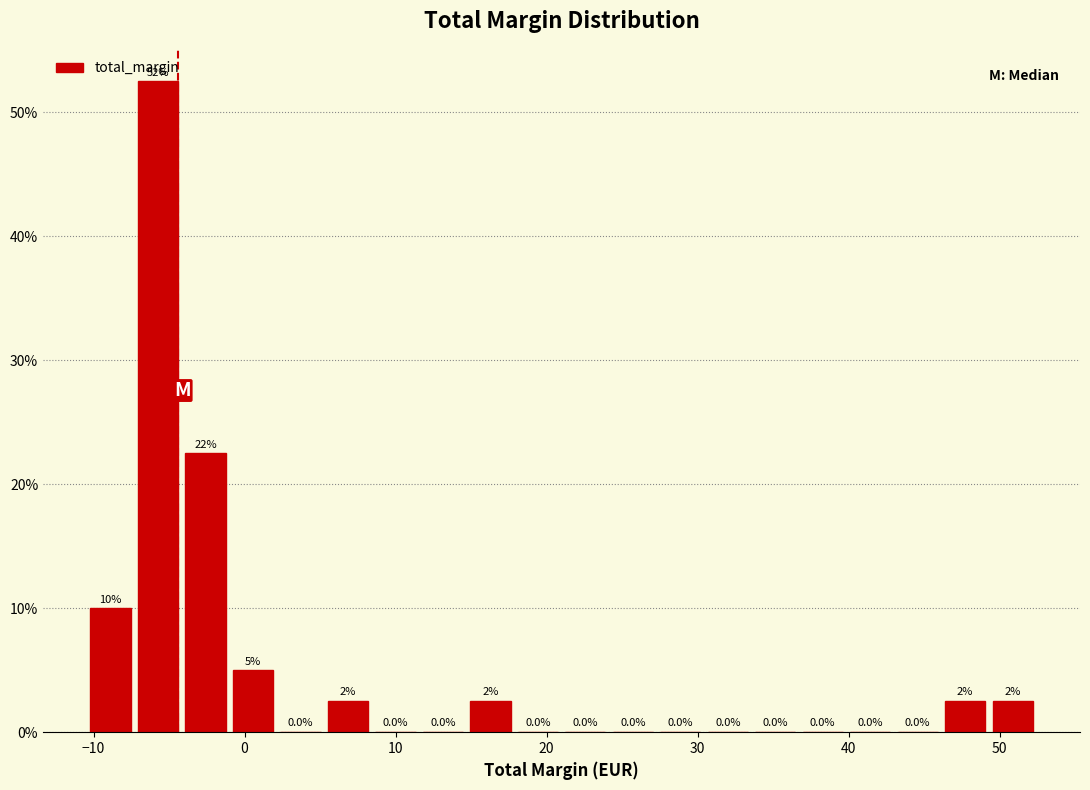

Read against the x-axis, roughly where is the centre of the tallest bar?

-6